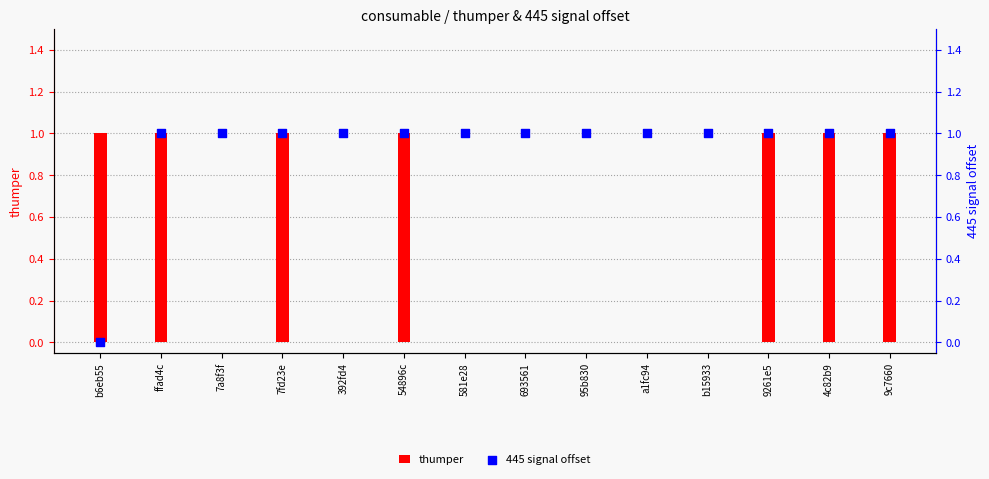

What is the total value across all series at a1fc94?

1